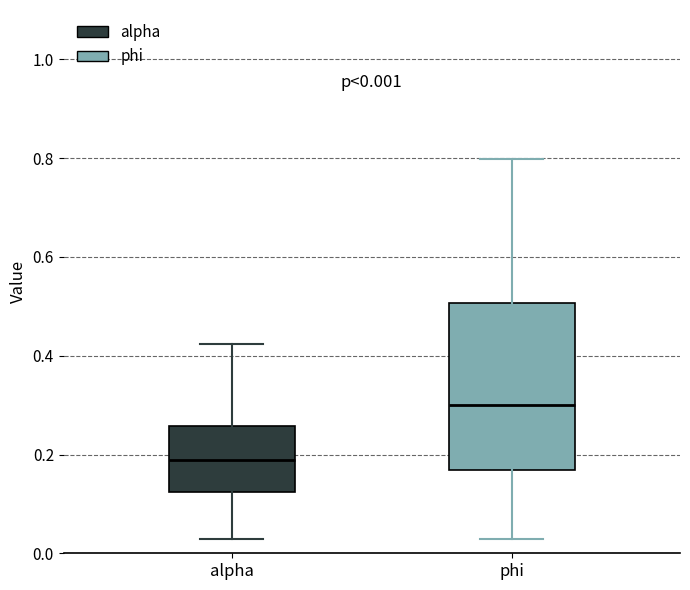

Which box's median line is the lowest?

alpha